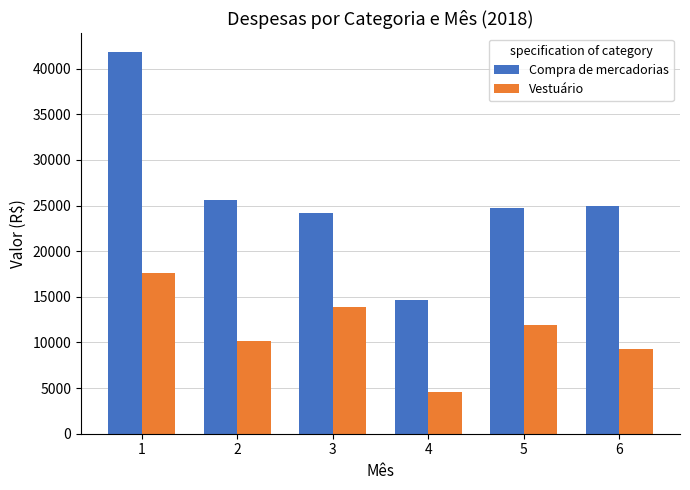

What is the approximate value of Vestuário at 2?

10118